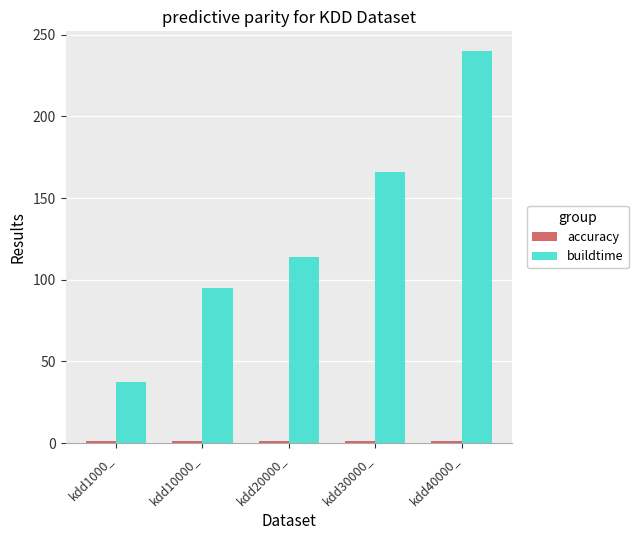

Which series has the largest total across all categories?

buildtime